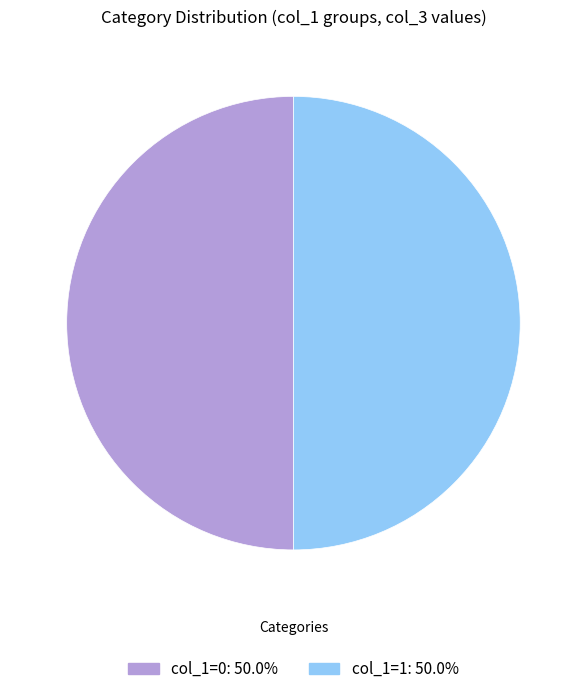

How many segments does this pie chart have?

2